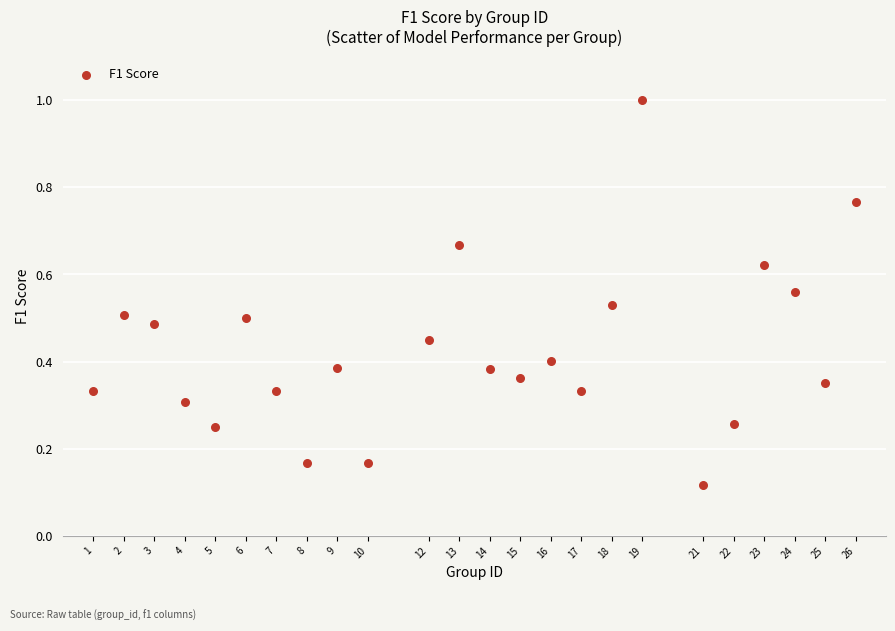

What is the range of Y values (max minus min)?

0.9